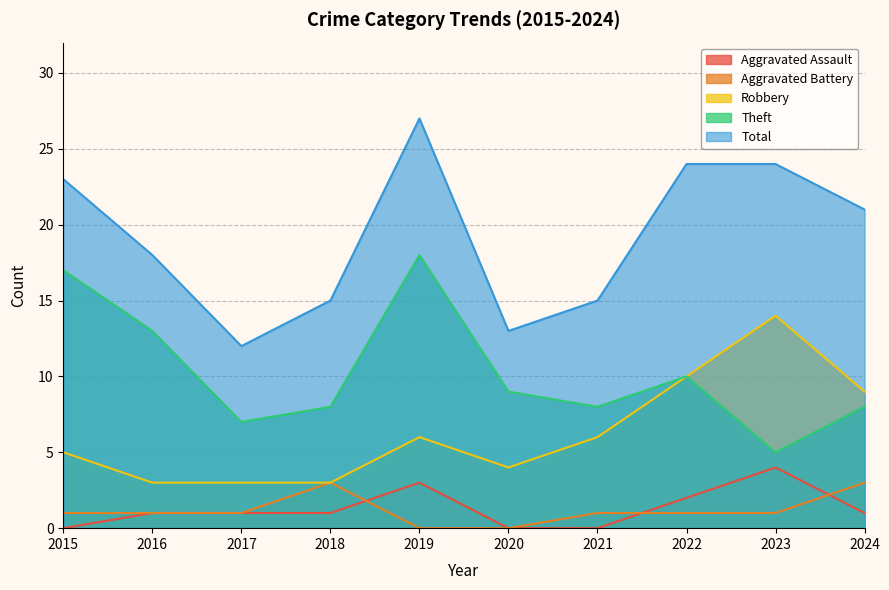

What is the sum of all Aggravated Battery values?

12